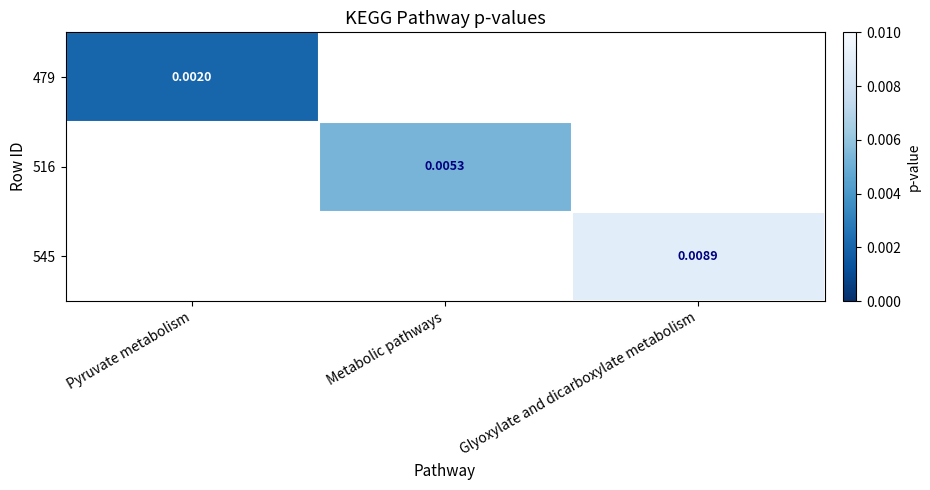

List the series in order of their overall mean, lowest first.

479, 516, 545